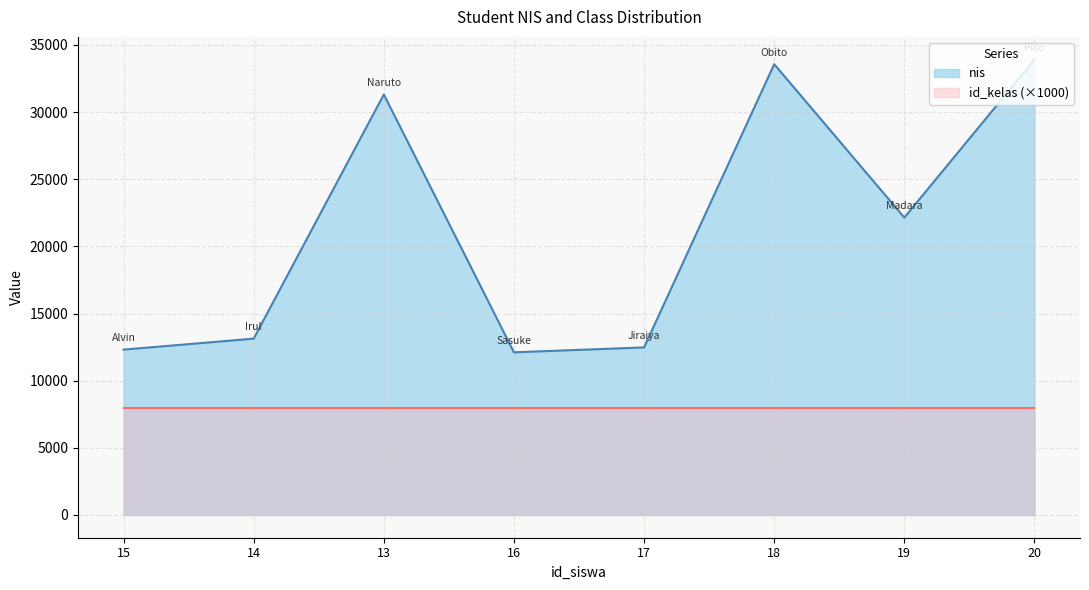

Which has a higher value, 15 or 13?

13